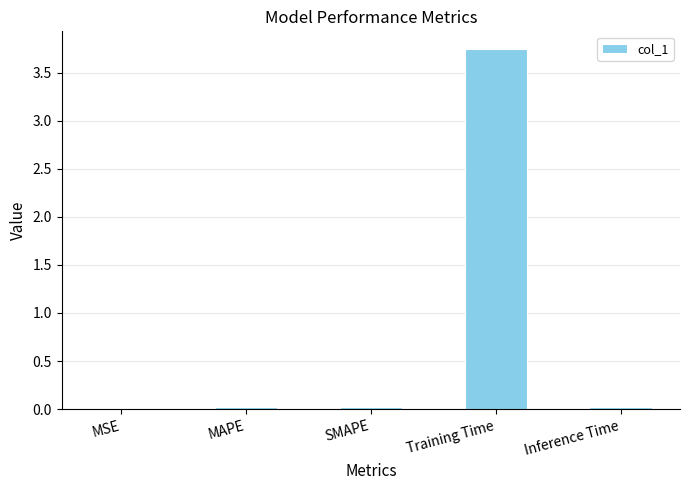

Which has a higher value, SMAPE or Training Time?

Training Time